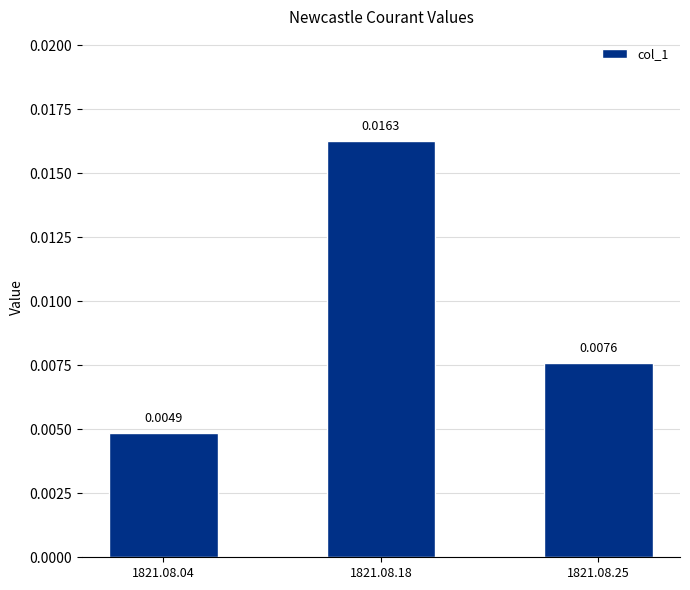

List the labels in order of value, largest first.

1821.08.18, 1821.08.25, 1821.08.04